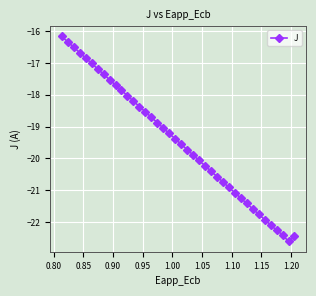

What is the difference between the maximum and second lowest values?

6.3